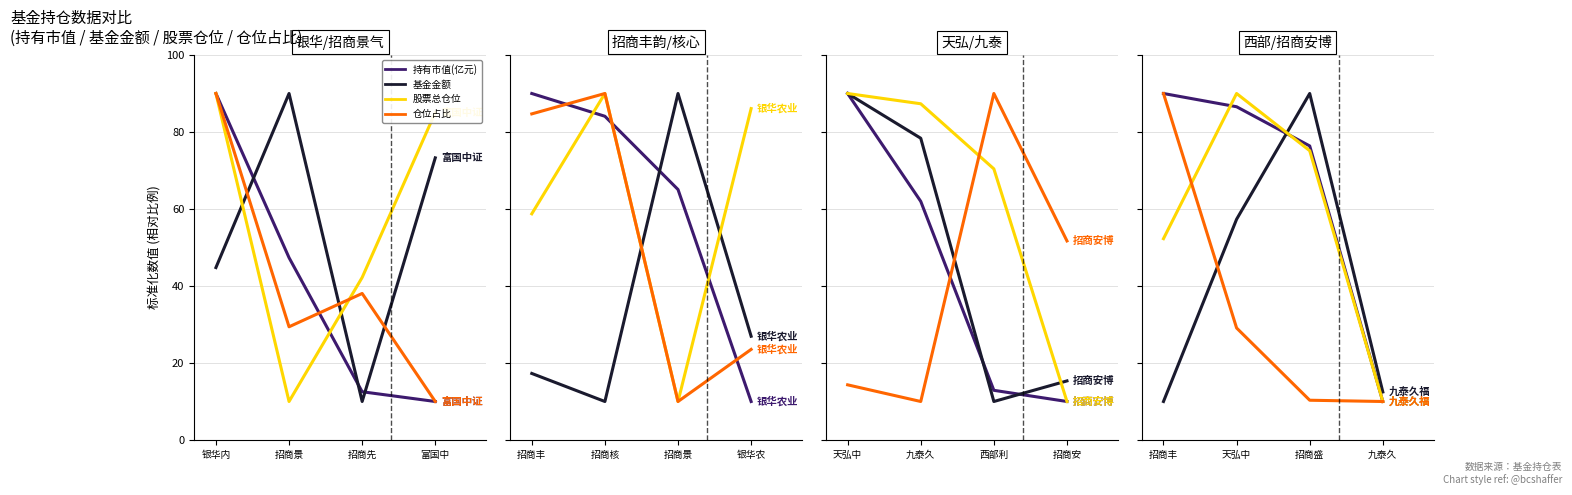

The 持有市值(亿元) series shows 5.0 at 九泰久. True or false?

False